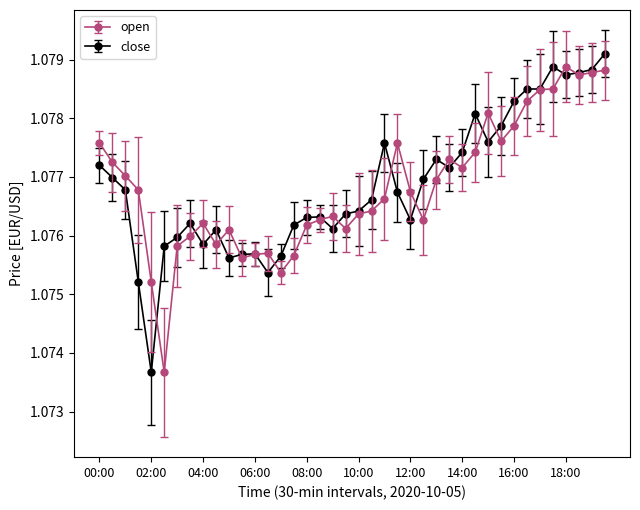

Count the close values in the range 1 to 2.

40